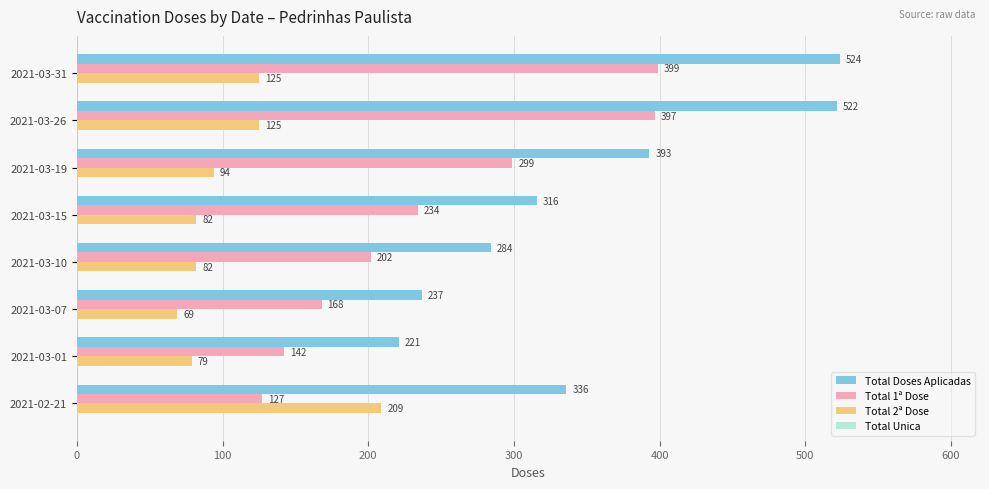

Is it true that Total Doses Aplicadas equals 336 at 2021-02-21?

True